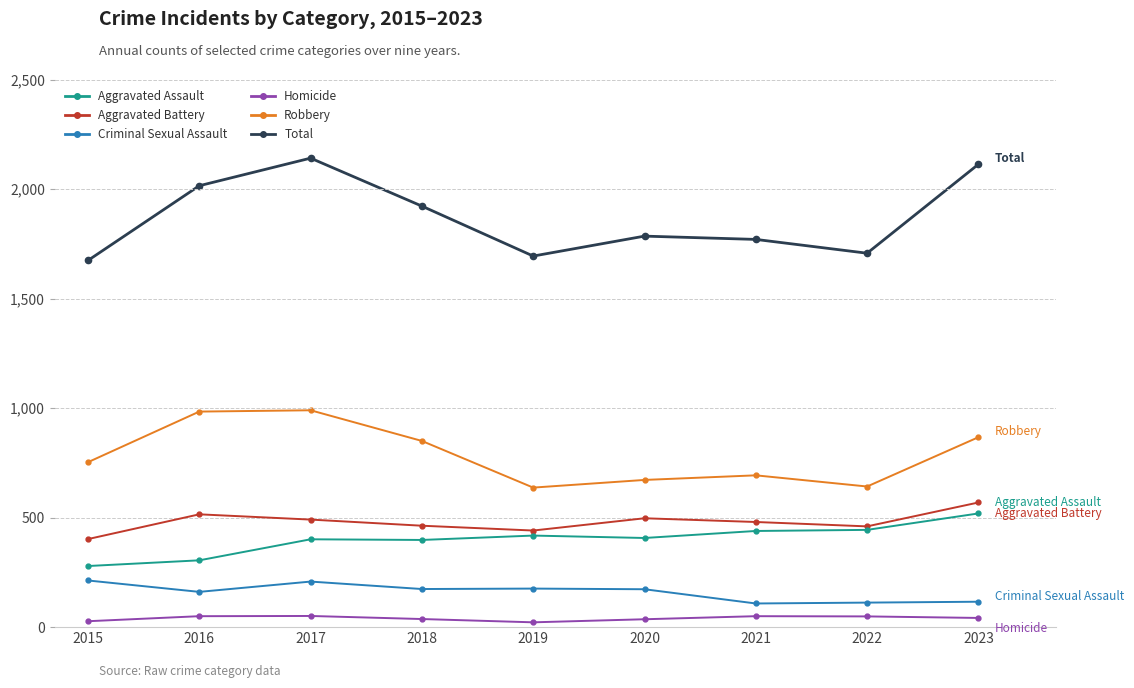

Is it true that Homicide equals 42 at 2023?

True